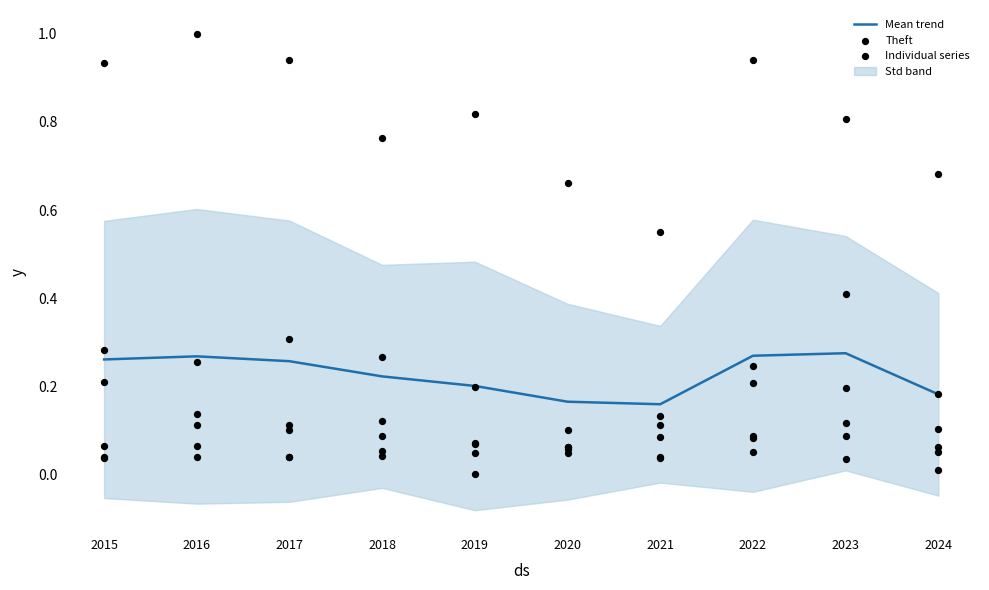

Which series has the largest Y range (max minus min)?

Theft